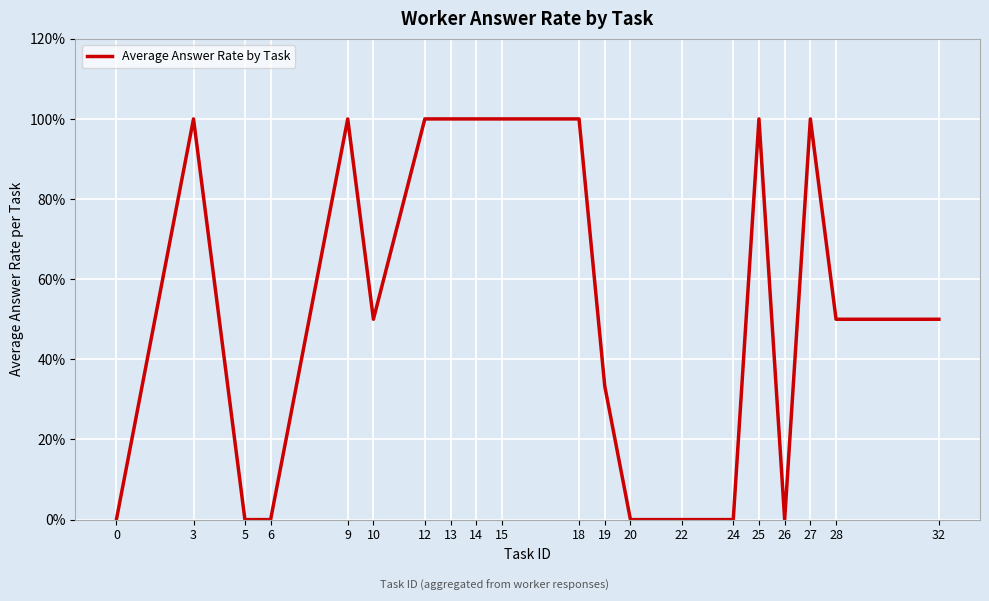

Does the chart display data point markers on the line(s)?

No